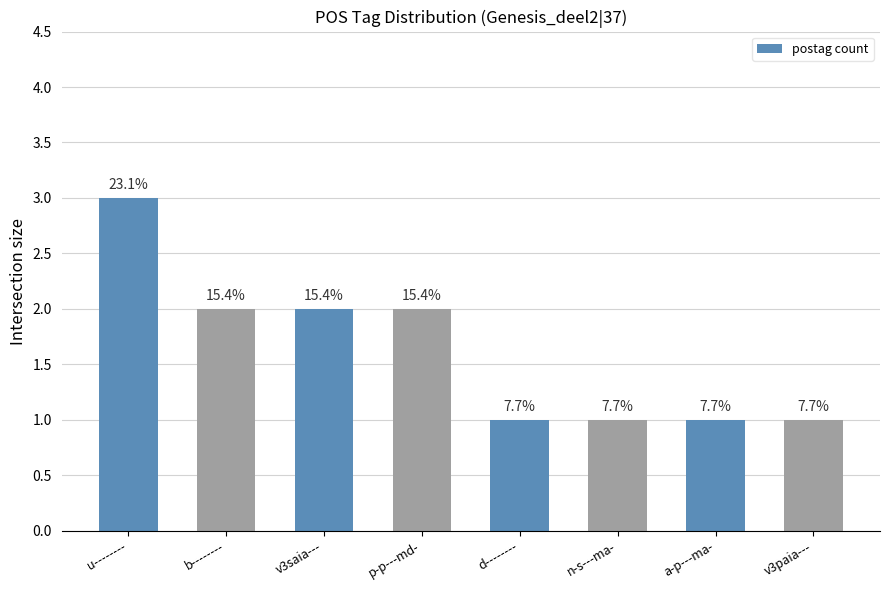

Reading right to left, extract all data points from this chart.

1	1	1	1	2	2	2	3